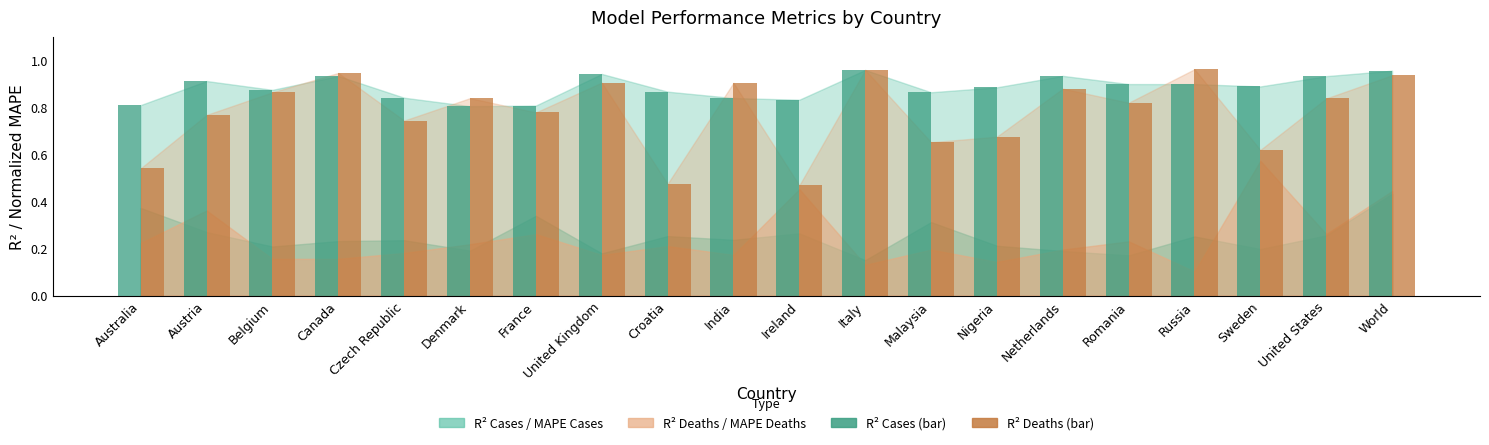

What is the total value across all series at Italy?

1.9